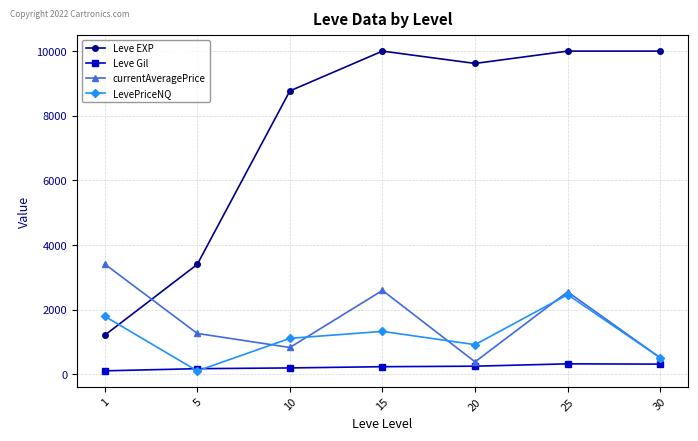

How many data points in LevePriceNQ are less than 1117?

3